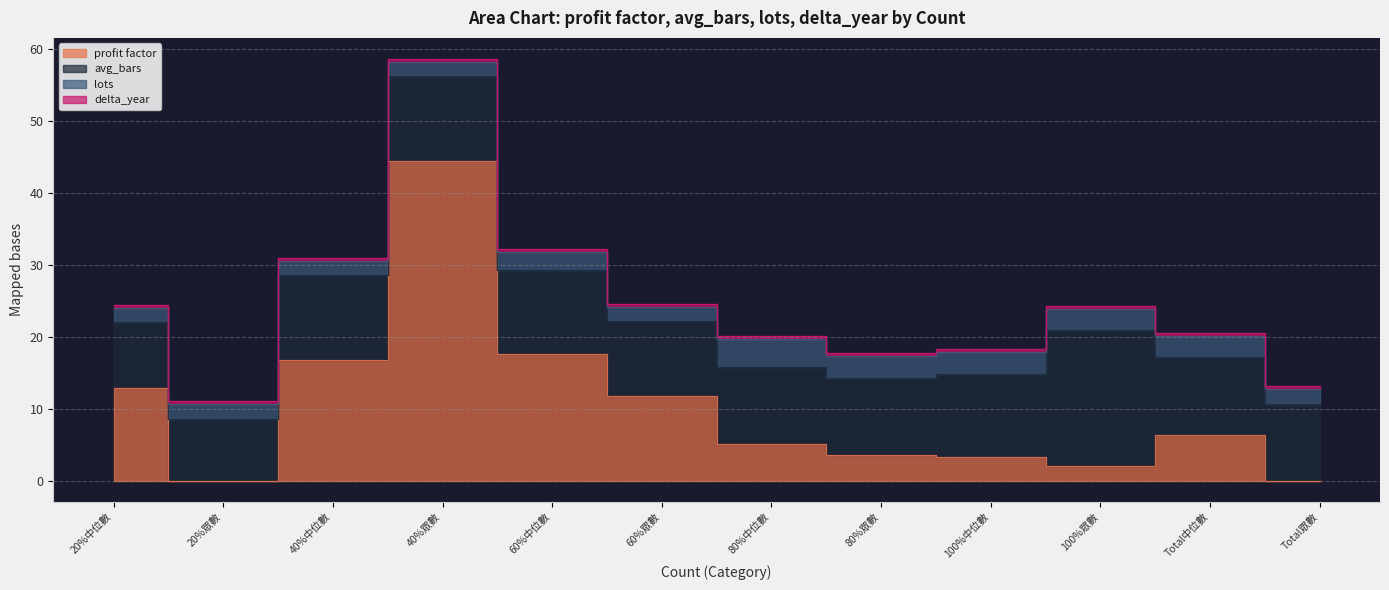

What is the difference between the second highest and second lowest values in the profit factor series?

17.6